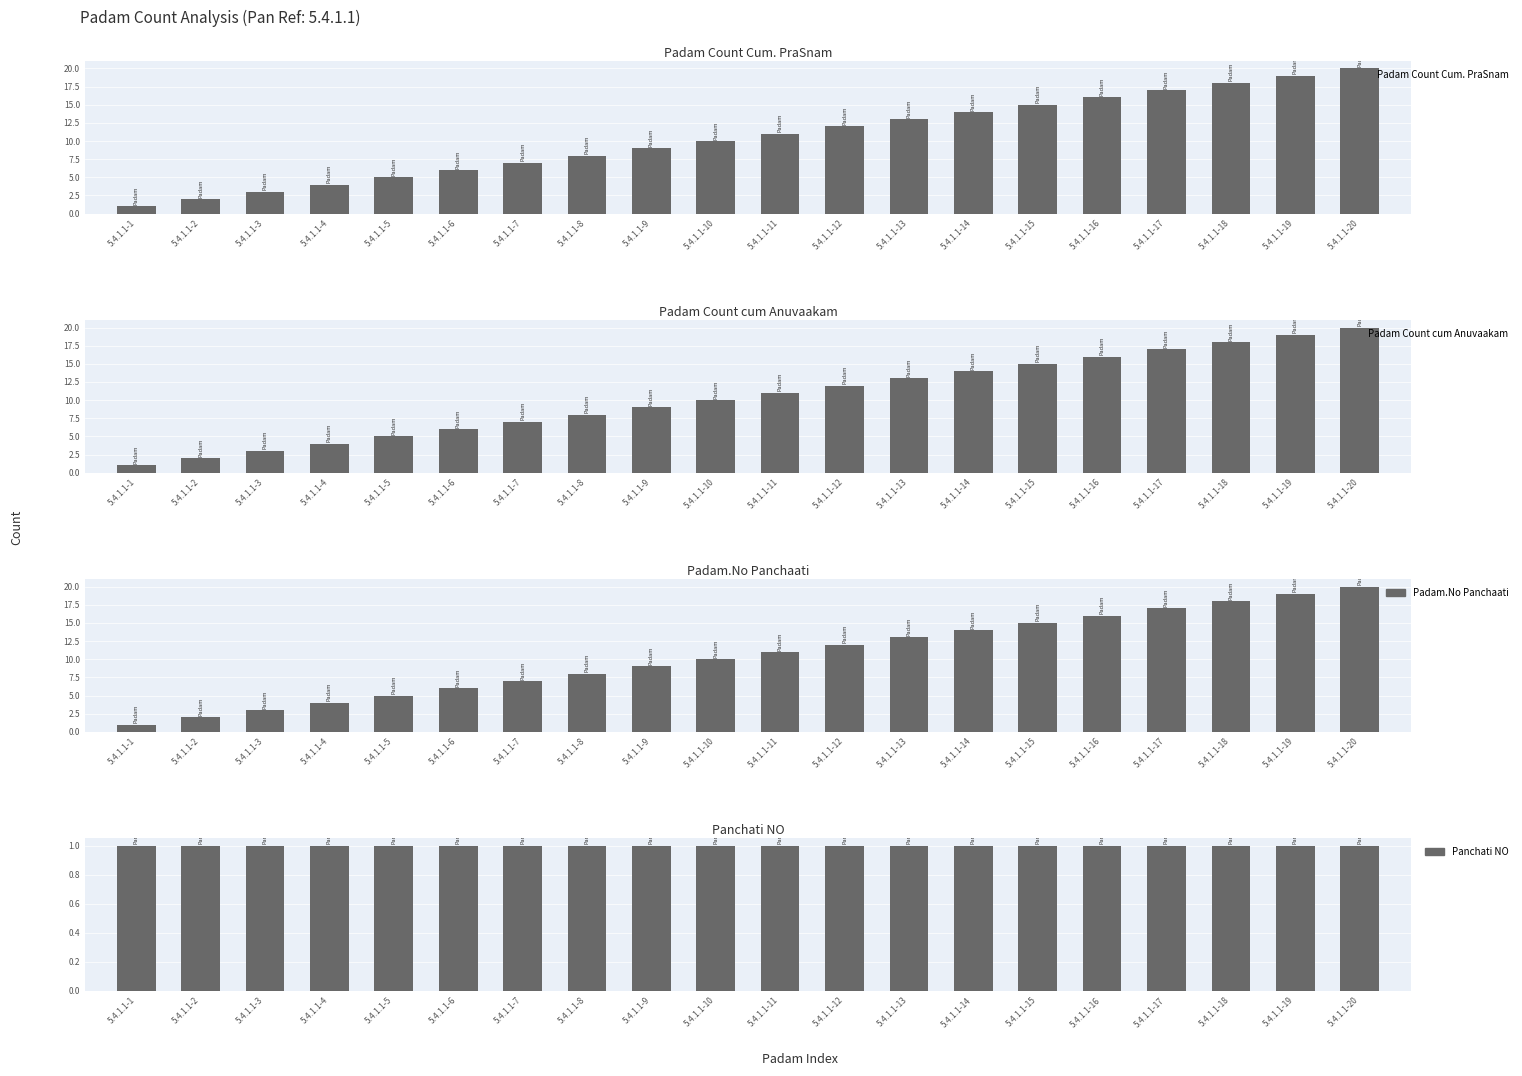

How many groups of bars are there?

20